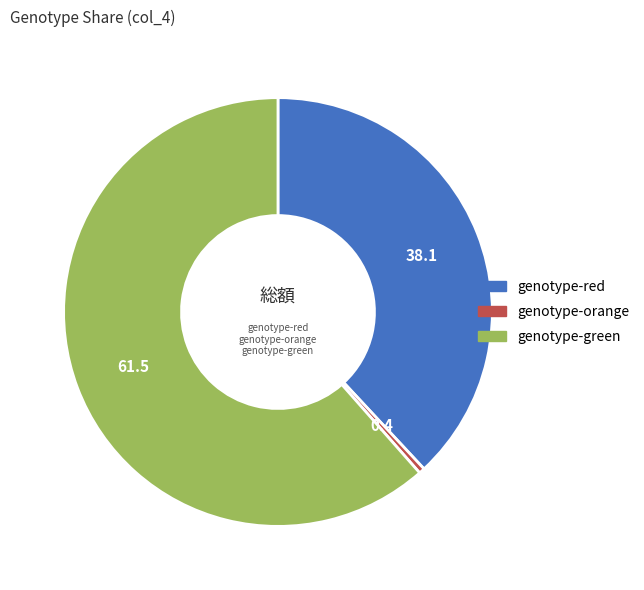

The genotype-red slice represents 38% of the pie. True or false?

True